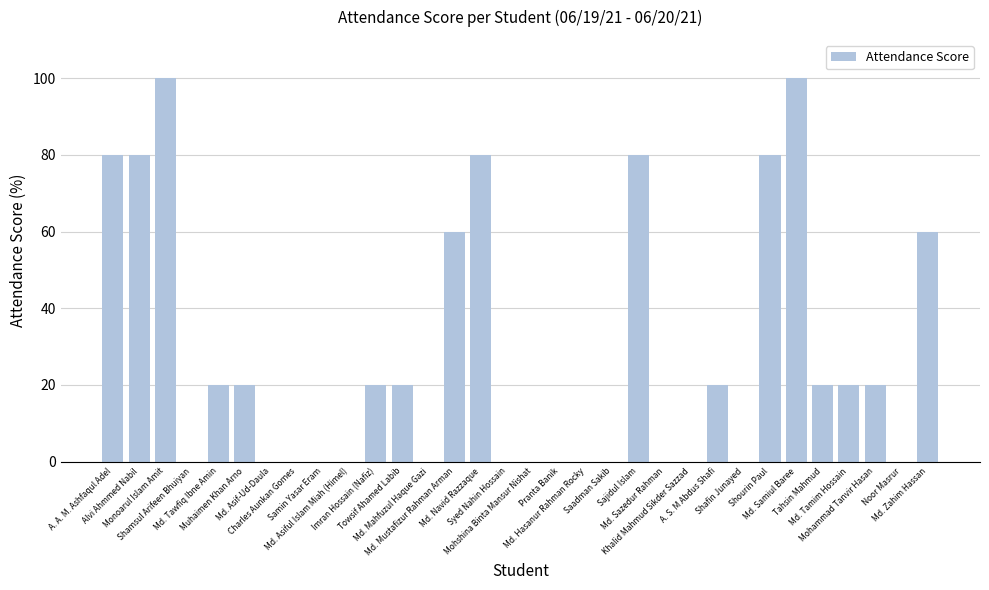

Is it true that the value at Noor Masrur is 0?

True